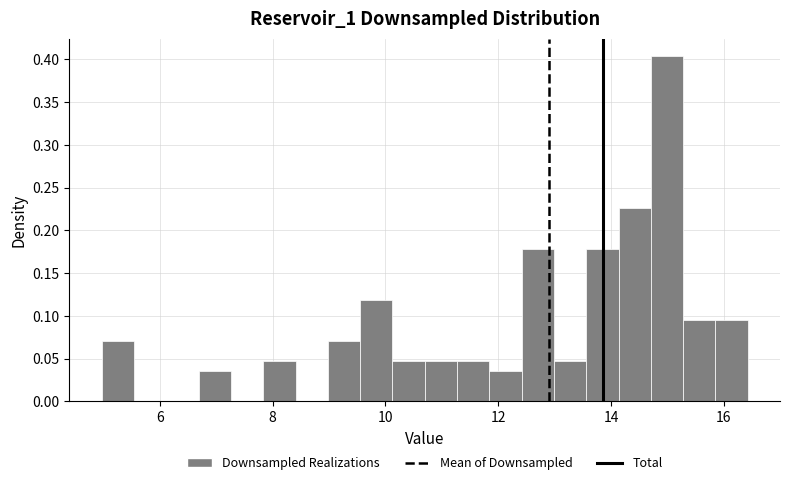

Read against the x-axis, roughly where is the centre of the tallest bar?

15.0